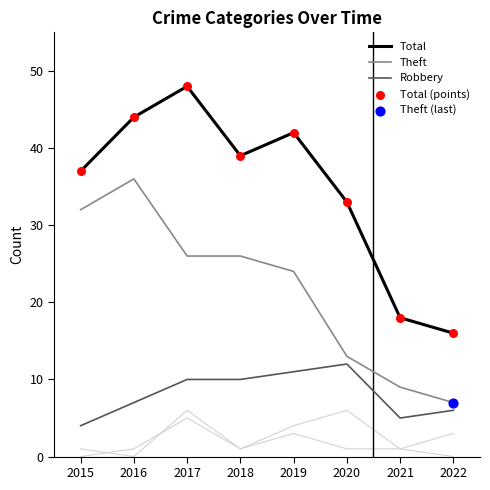

At which category is the sum across all series the highest?

2017